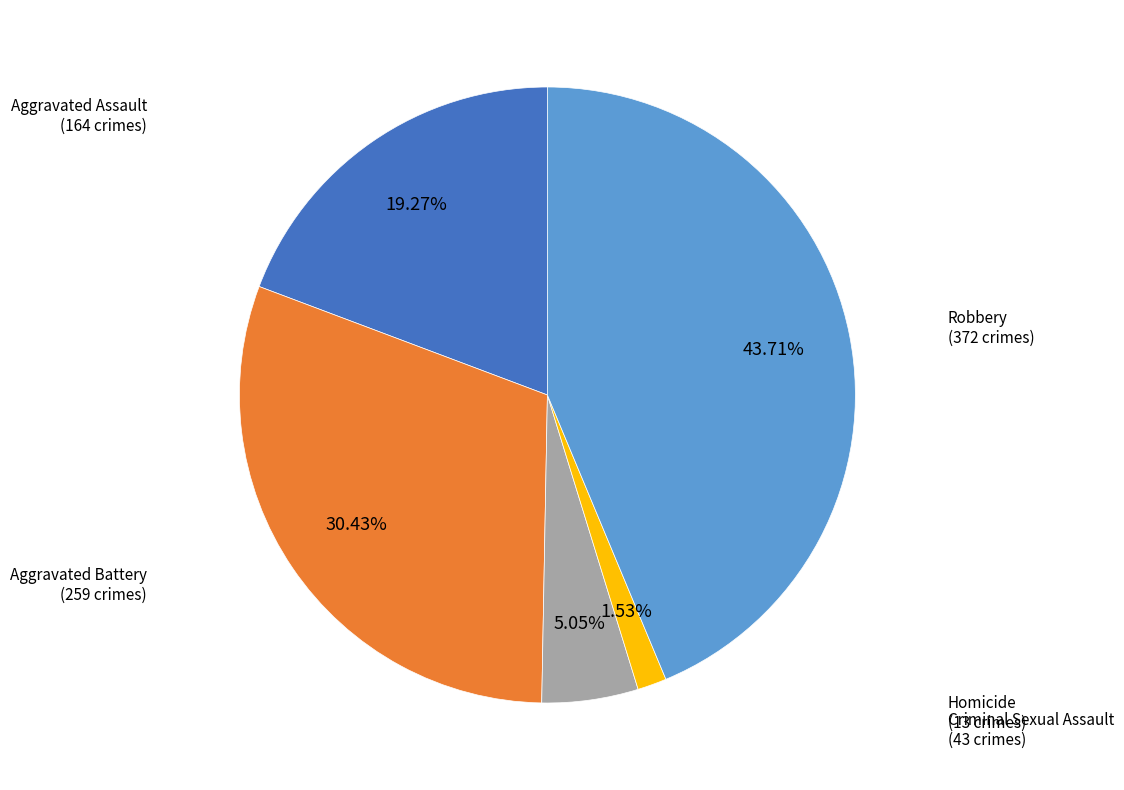

To the nearest percent, what is the average slice percentage?

20%